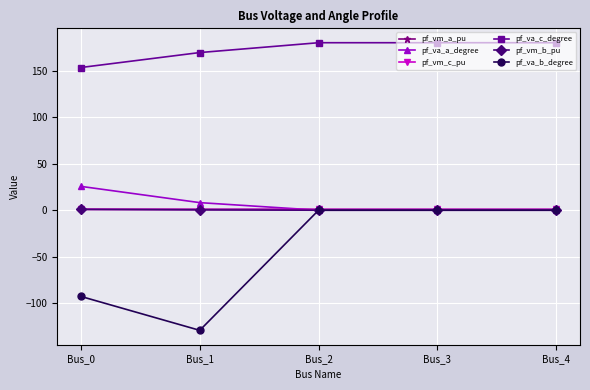

True or false: pf_va_b_degree has a value of -92.7 at Bus_0.

True